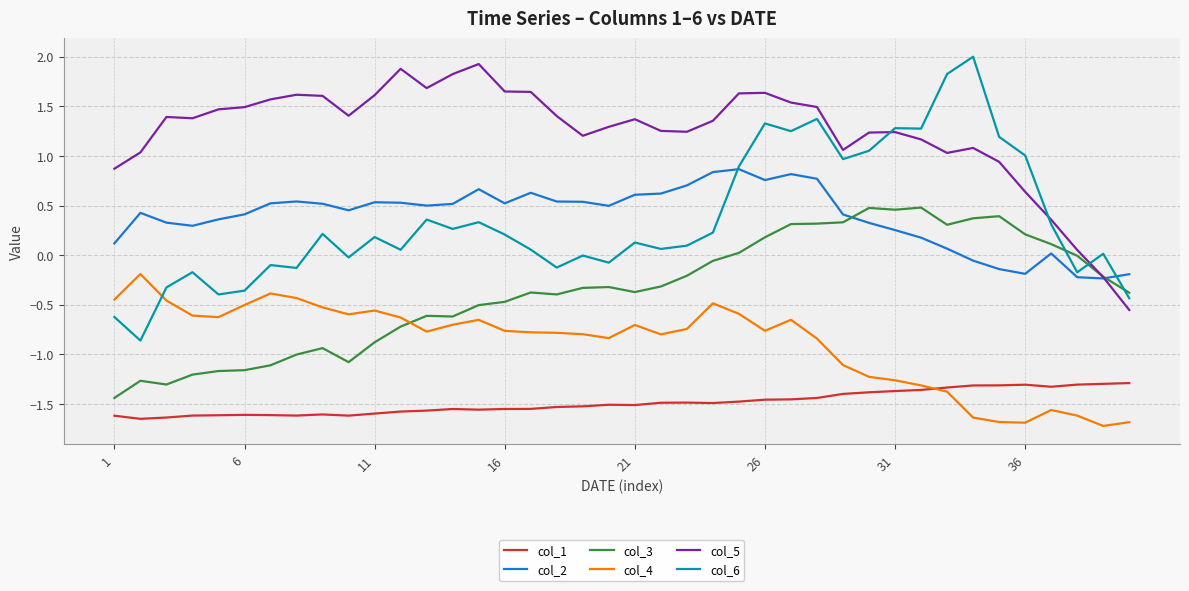

Which series has the widest spread of values?

col_6